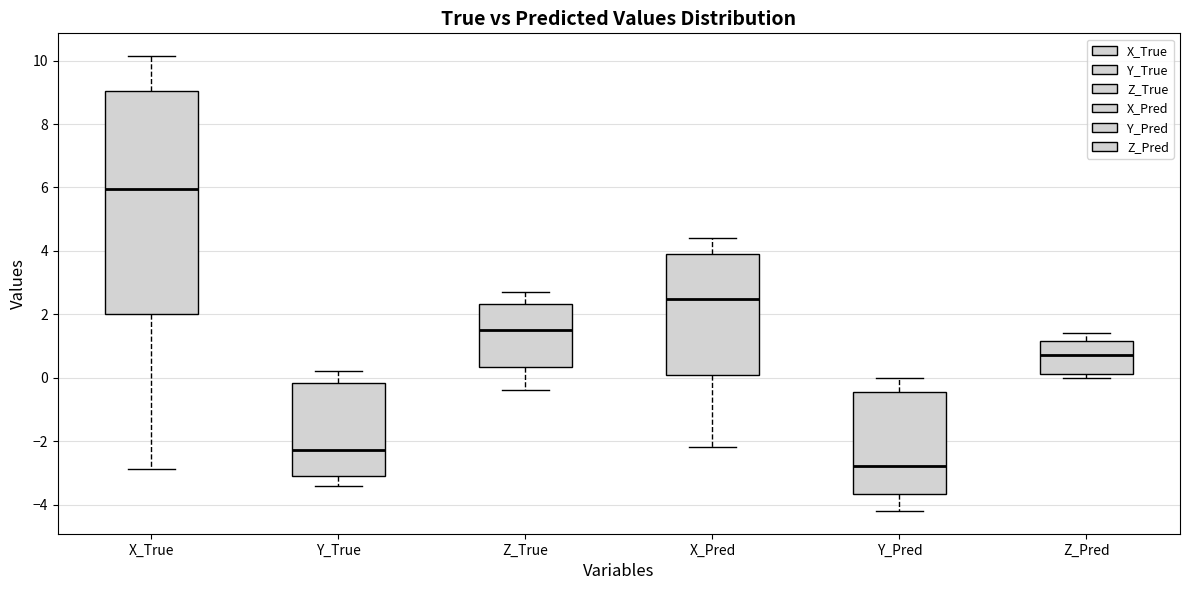

Reading left to right, read every box against the y-axis: the position of its median line, the range the box covers, and the ends of its whiskers. The values are not printed on the chart, so give them approximately, as read against the axis.

X_True: median 6.0, box 2.0 to 9.0, whiskers -2.8 to 10.2
Y_True: median -2.2, box -3.0 to -0.2, whiskers -3.4 to 0.2
Z_True: median 1.4, box 0.4 to 2.4, whiskers -0.4 to 2.6
X_Pred: median 2.4, box 0.0 to 3.8, whiskers -2.2 to 4.4
Y_Pred: median -2.8, box -3.6 to -0.4, whiskers -4.2 to 0.0
Z_Pred: median 0.8, box 0.2 to 1.2, whiskers 0.0 to 1.4